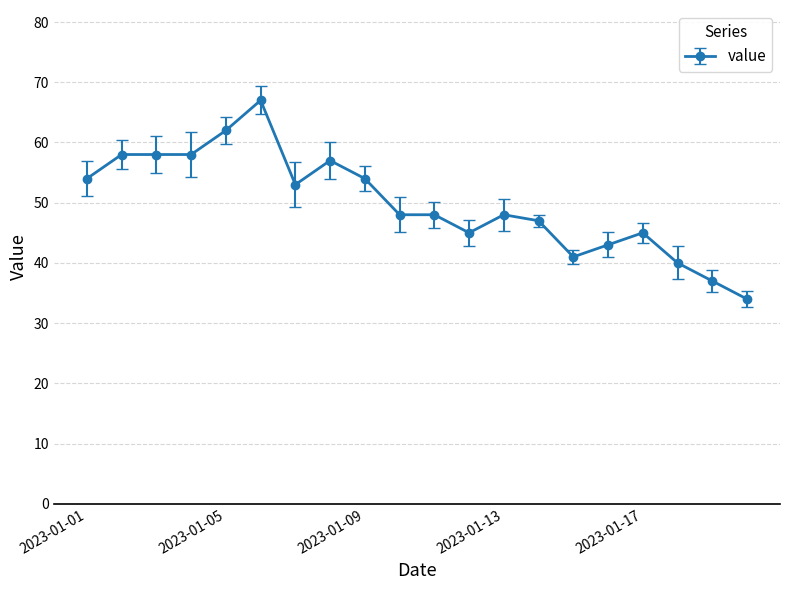

What is the maximum value shown in the chart?

67